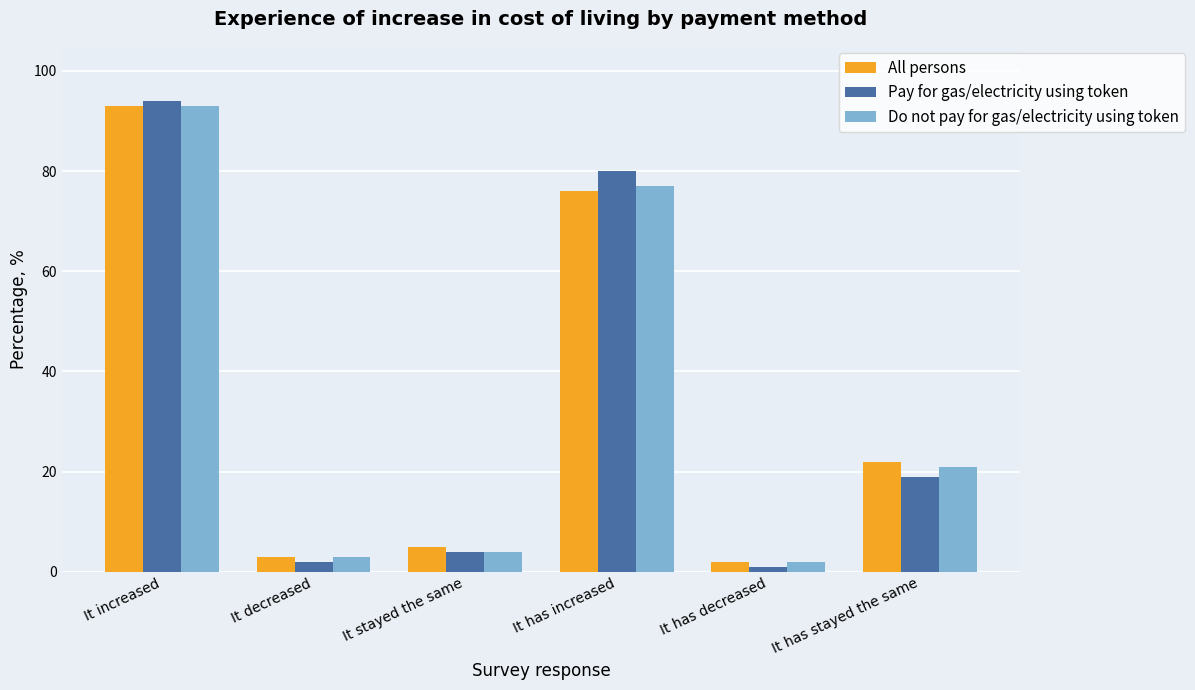

Which series has the largest range (max minus min)?

Pay for gas/electricity using token